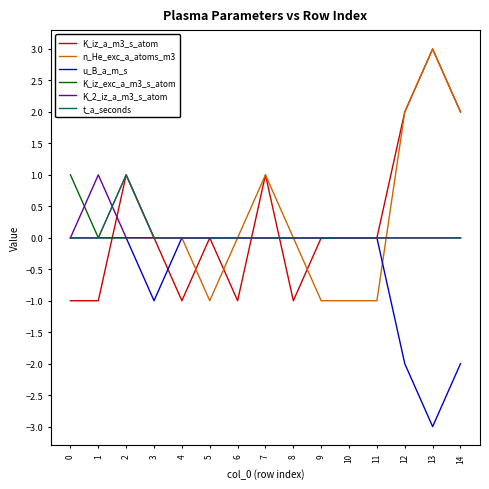

How many series are shown in this chart?

6